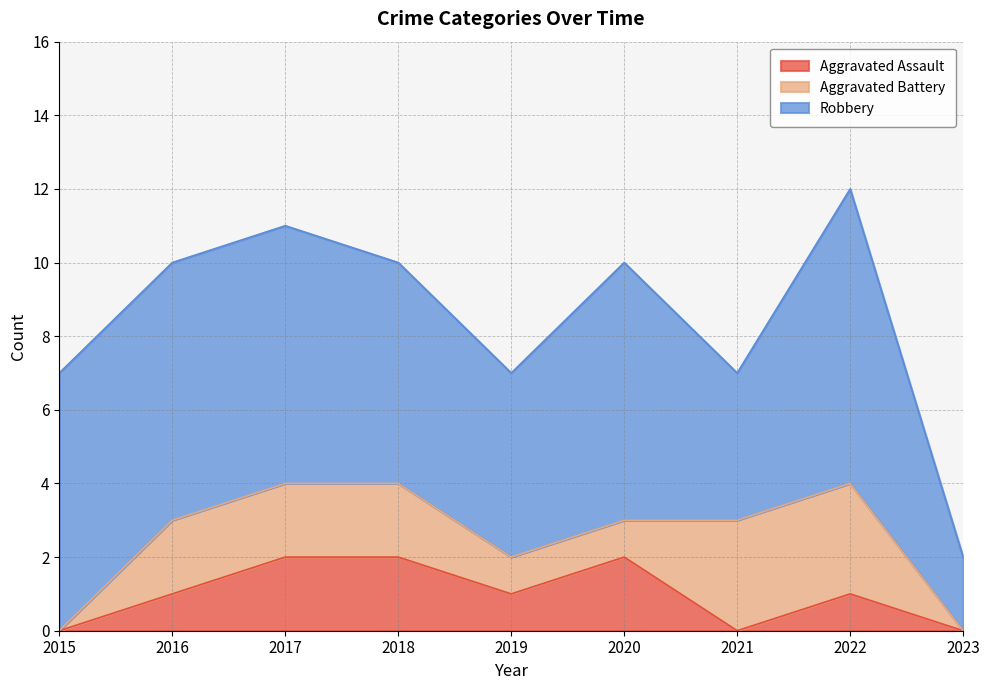

How many data points in Robbery are above 7?

1